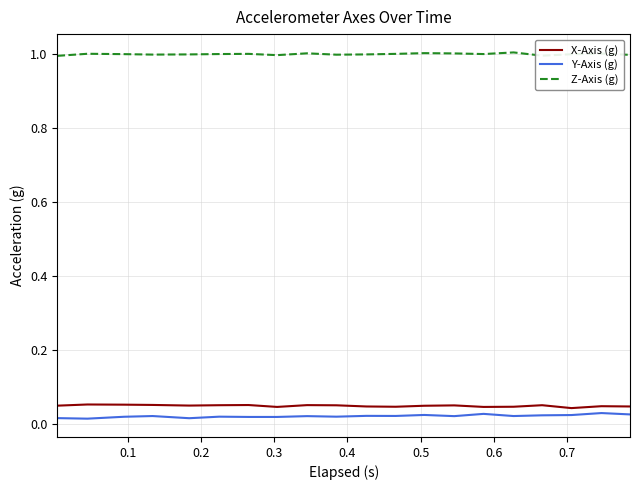

What is the greatest value displayed?

1.0